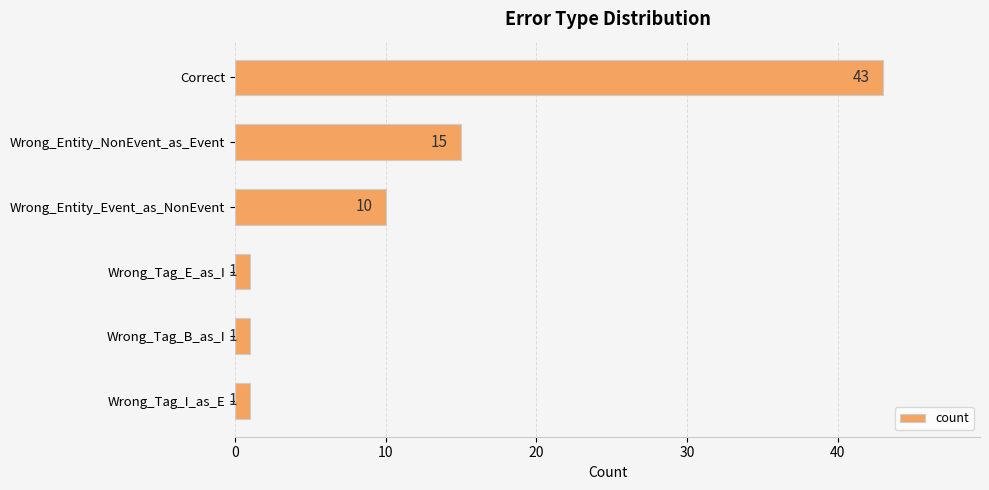

Reading top to bottom, list all the values displayed in this chart.

Correct=43	Wrong_Entity_NonEvent_as_Event=15	Wrong_Entity_Event_as_NonEvent=10	Wrong_Tag_E_as_I=1	Wrong_Tag_B_as_I=1	Wrong_Tag_I_as_E=1